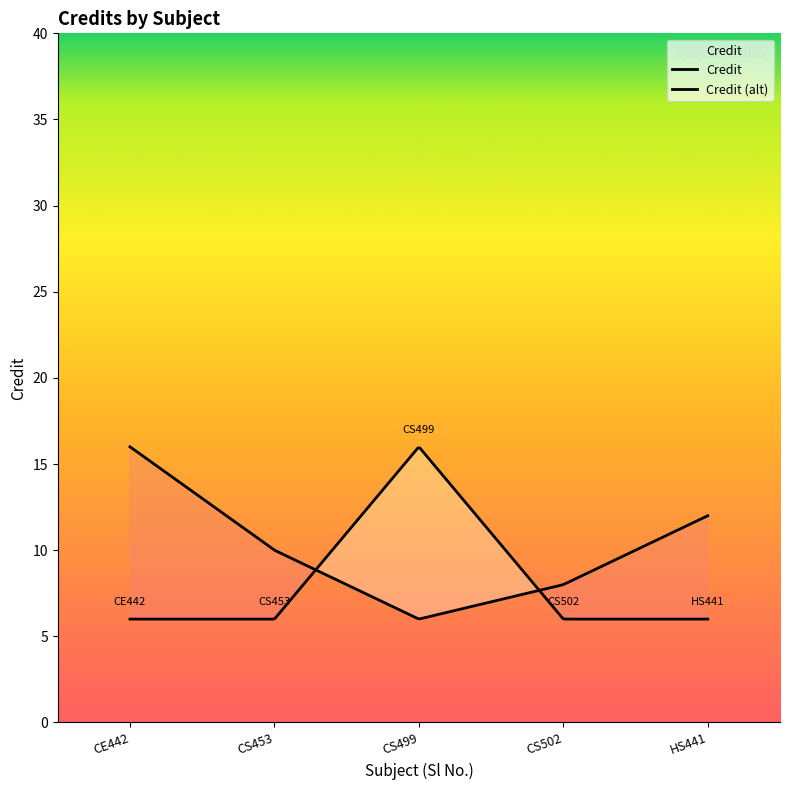

The value at CS499 is 25. True or false?

False